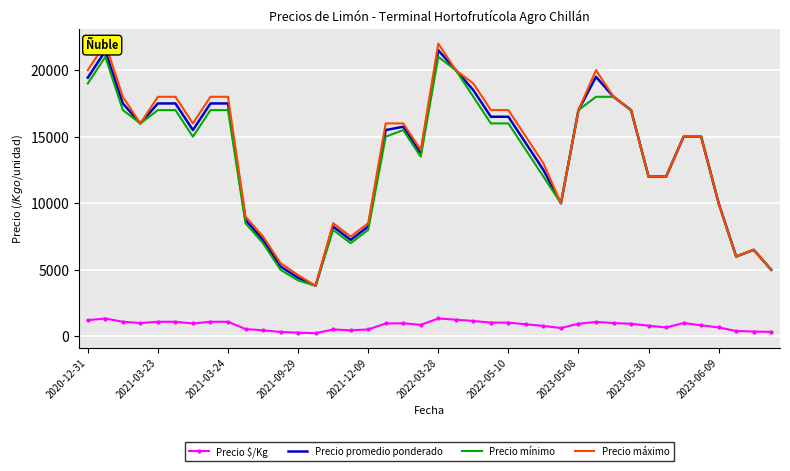

What is the approximate value of Precio promedio ponderado at 25, to the nearest 10?

14500